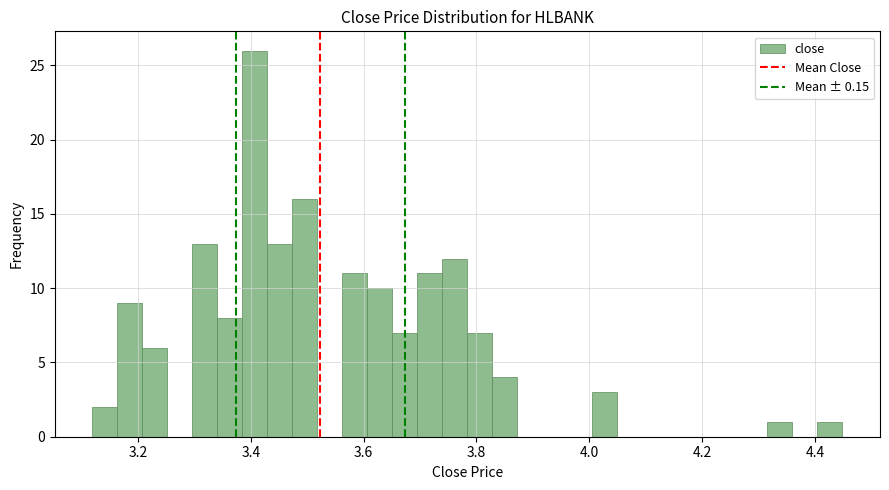

Around what value on the x-axis is the tallest bar? Give the approximate position of its centre, as read against the axis.

3.40